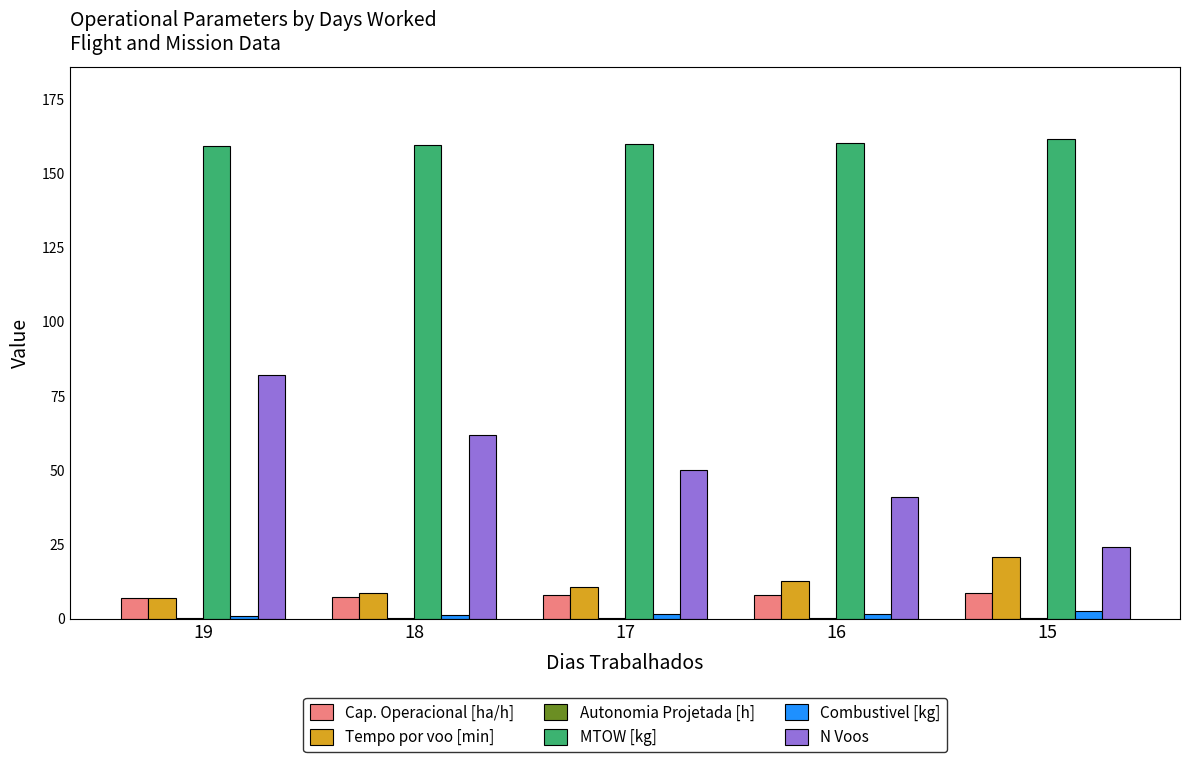

Is the value of Combustivel [kg] at 15 greater than the value of MTOW [kg] at 15?

No